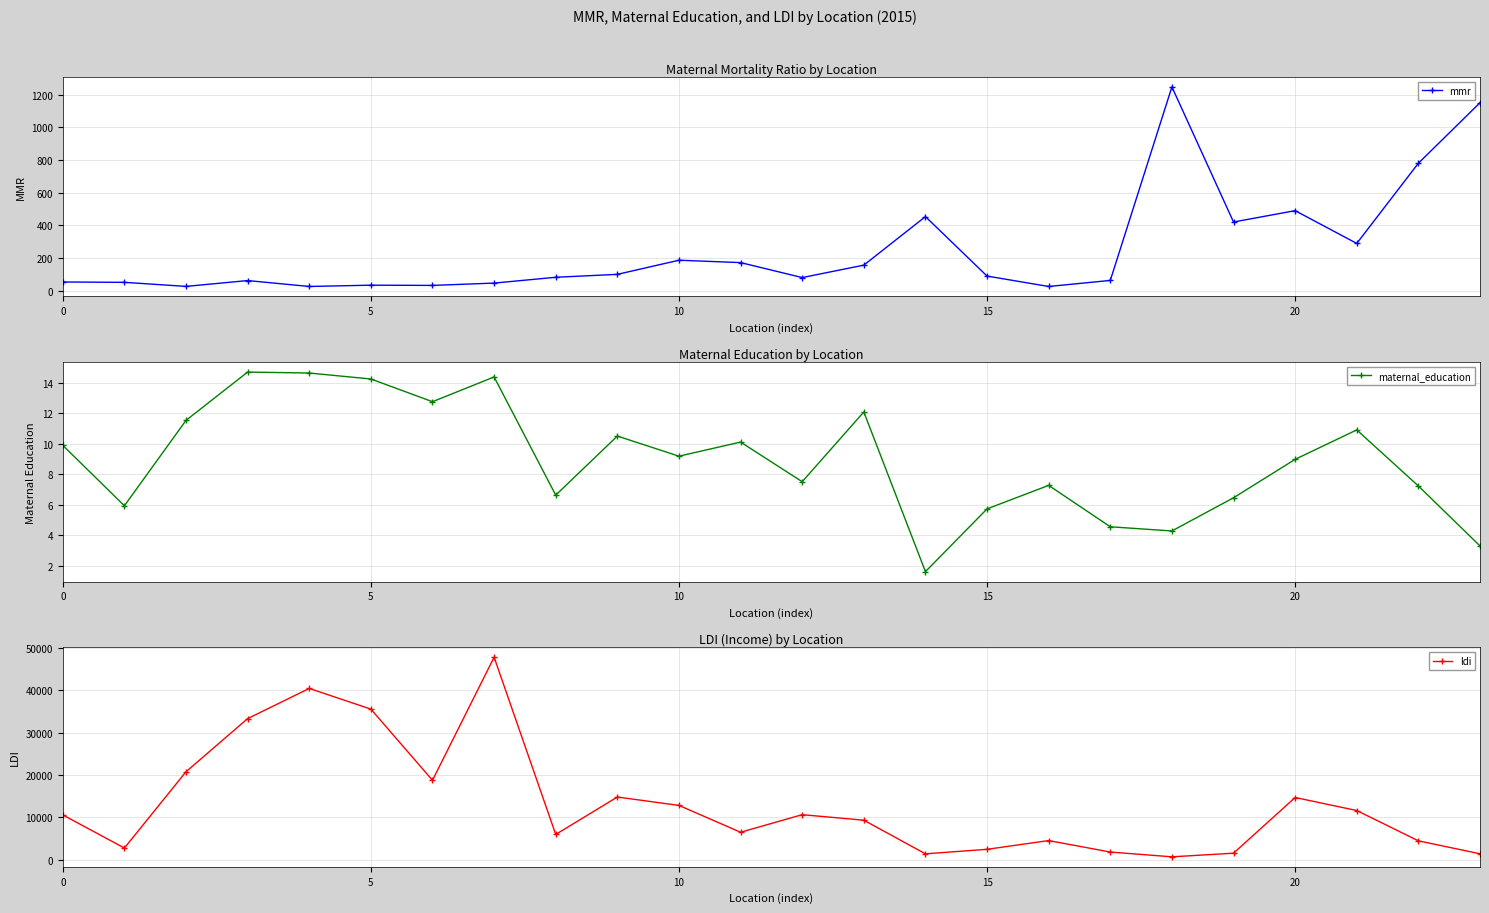

At which label does maternal_education first exceed 9?

0